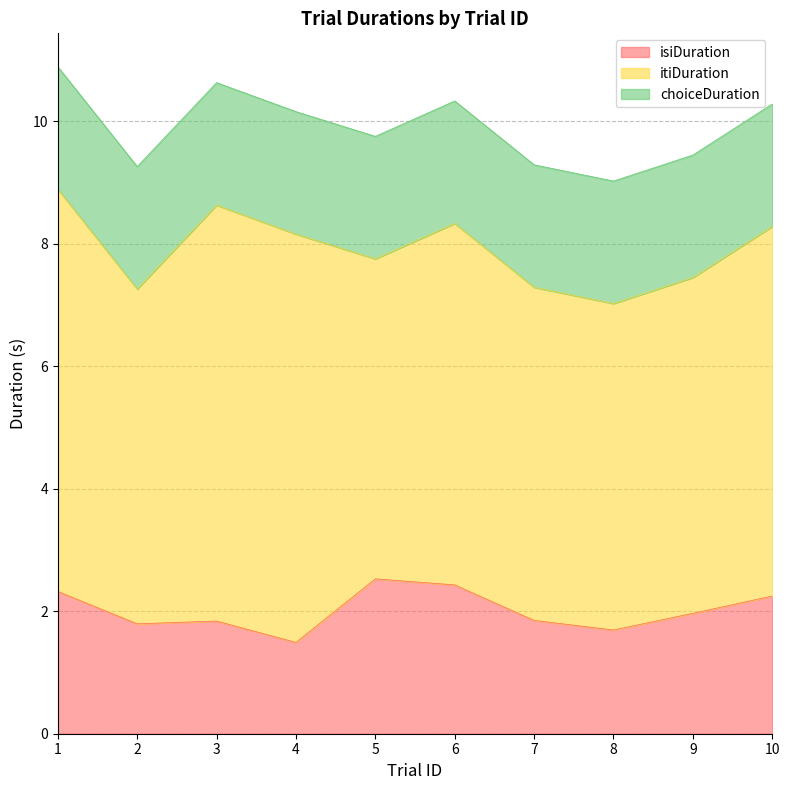

How many data points does each series have?

10